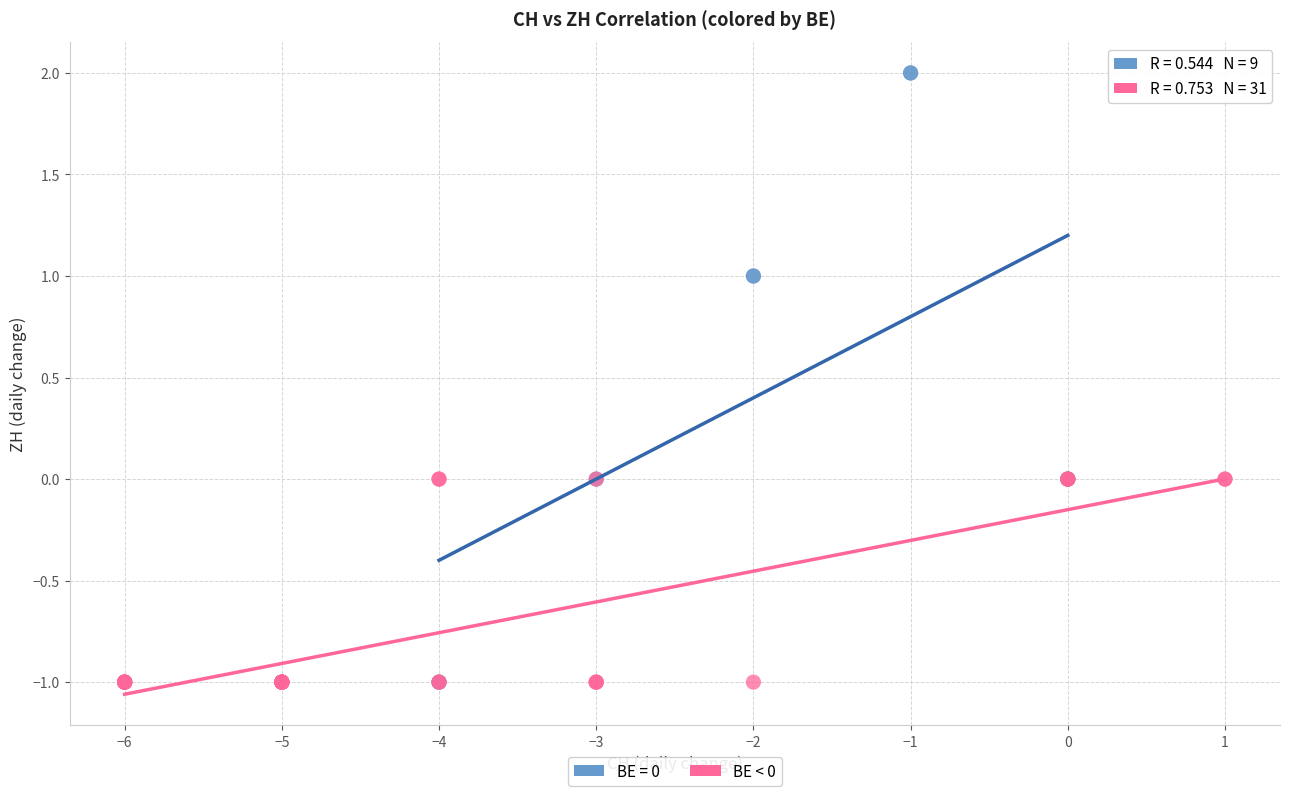

Which series has the largest Y range (max minus min)?

BE = 0